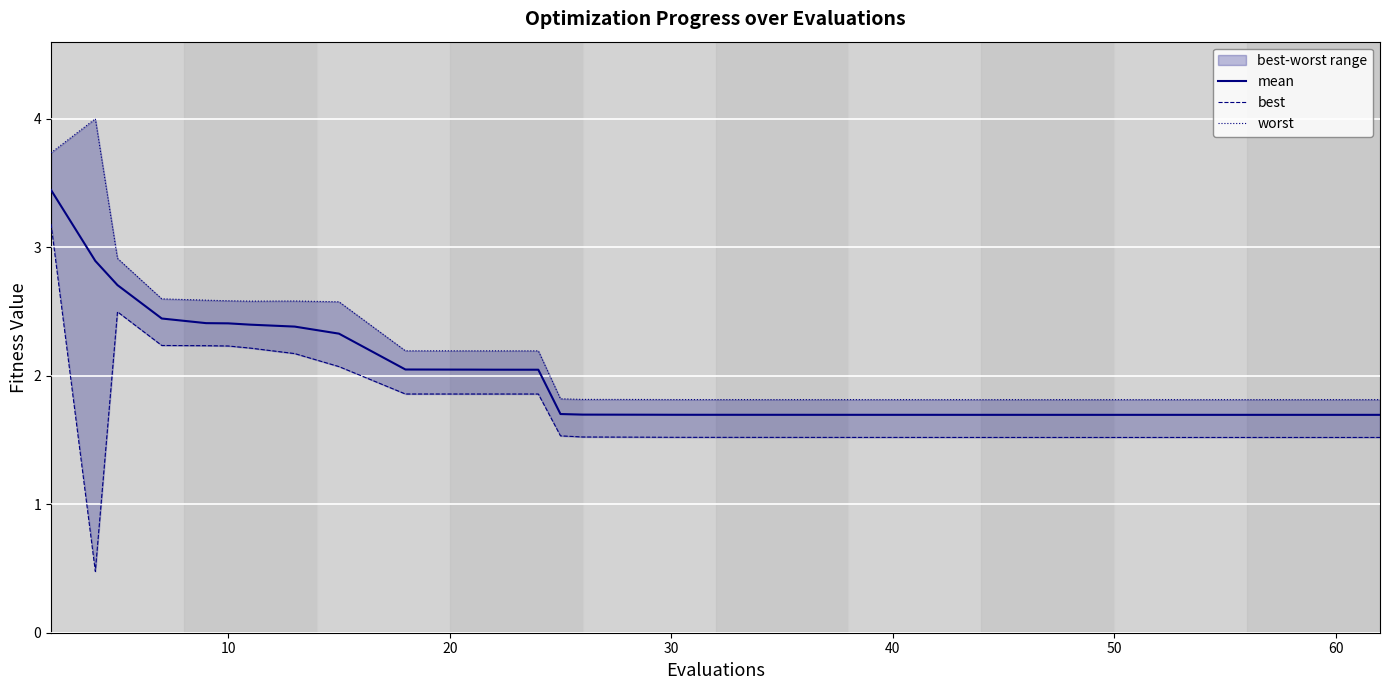

True or false: worst and best cross at least once.

False